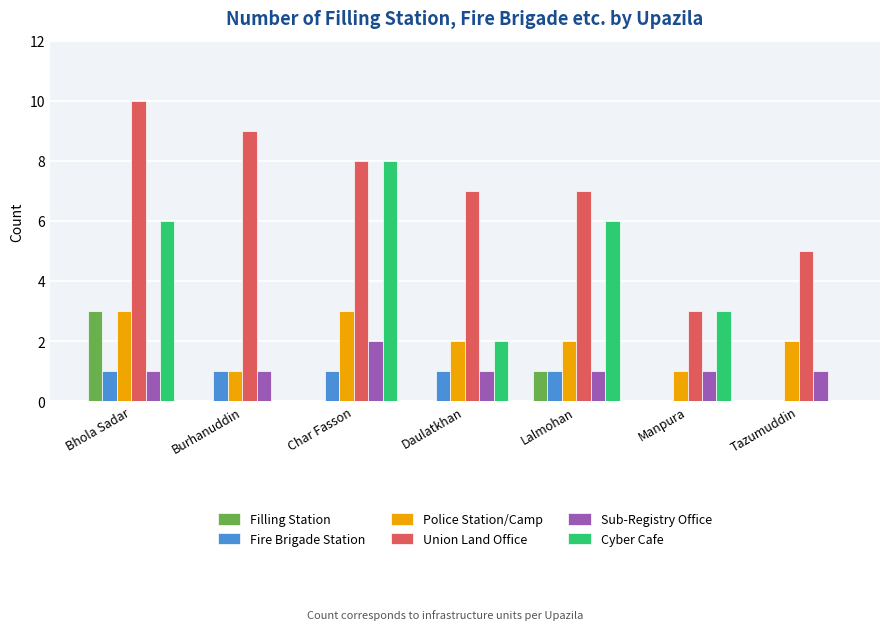

What is the maximum value for Sub-Registry Office?

2